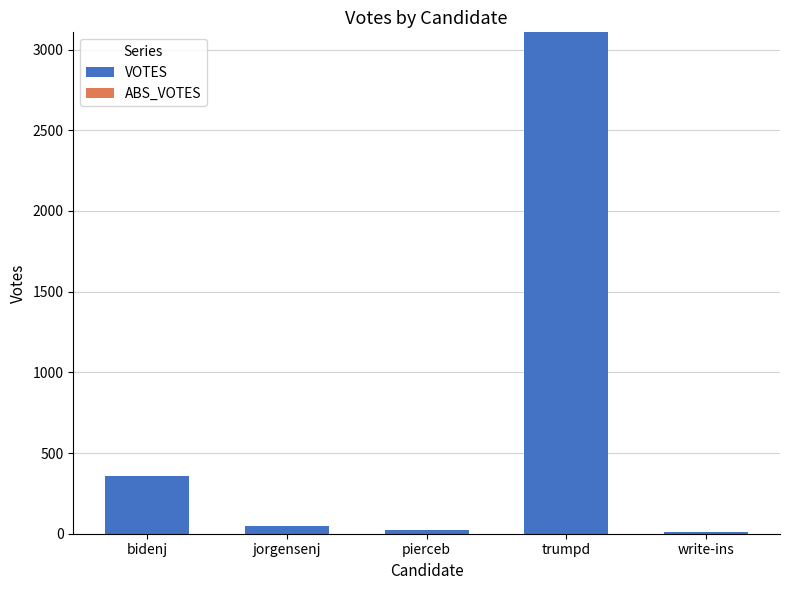

Between bidenj and pierceb, which is larger?

bidenj